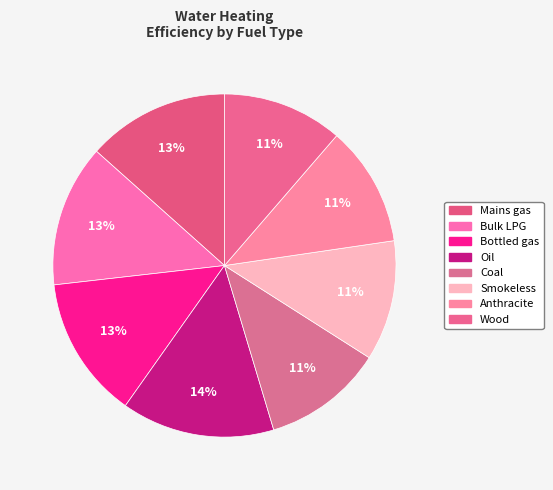

True or false: Smokeless accounts for 1% of the total.

False